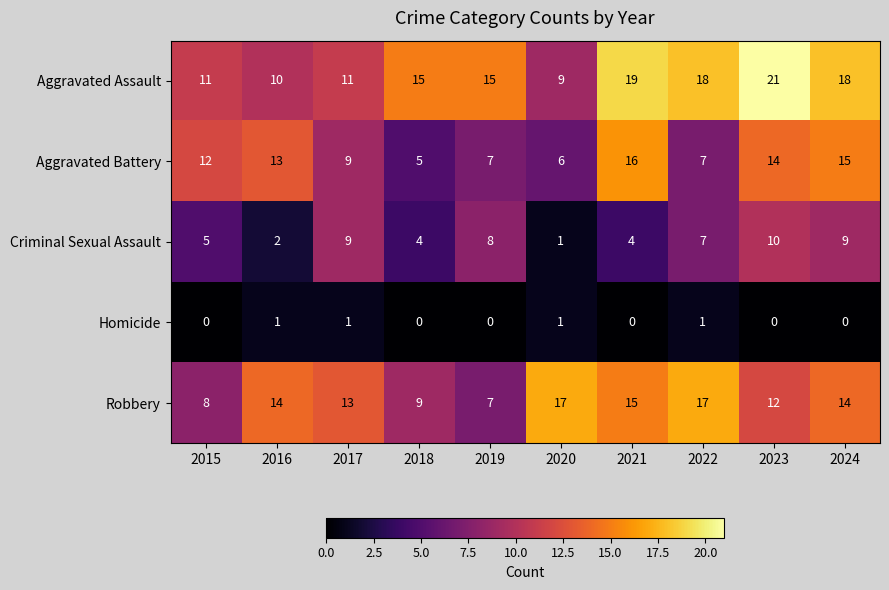

Read the Aggravated Assault value at 2018, to the nearest 5.

15